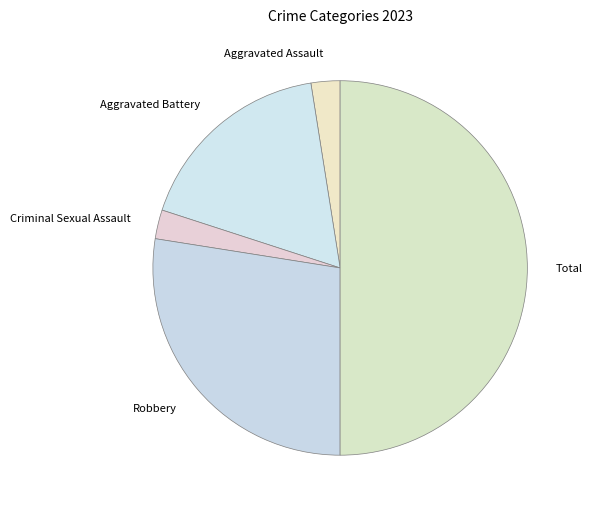

Which category has the biggest portion of the pie?

Total